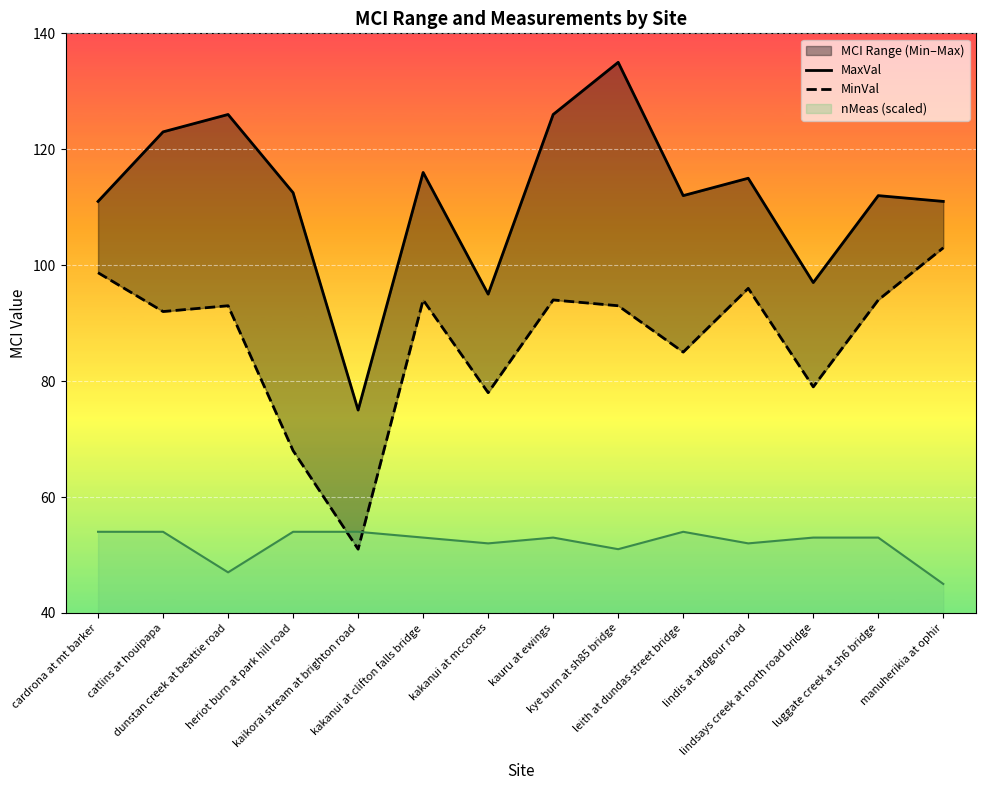

What is the minimum value for nMeas (scaled)?

45